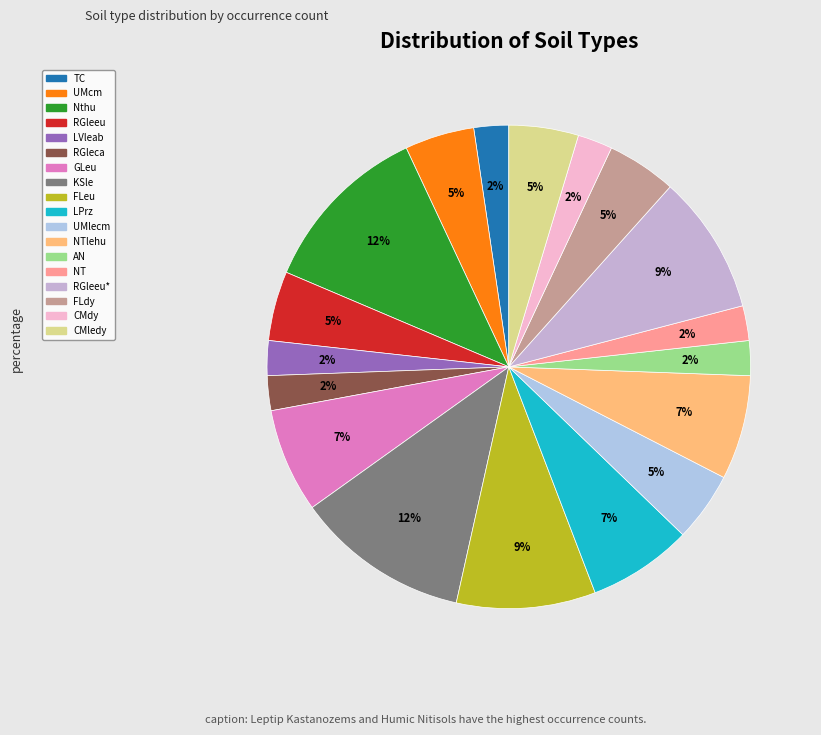

Count the number of slices in the pie.

18